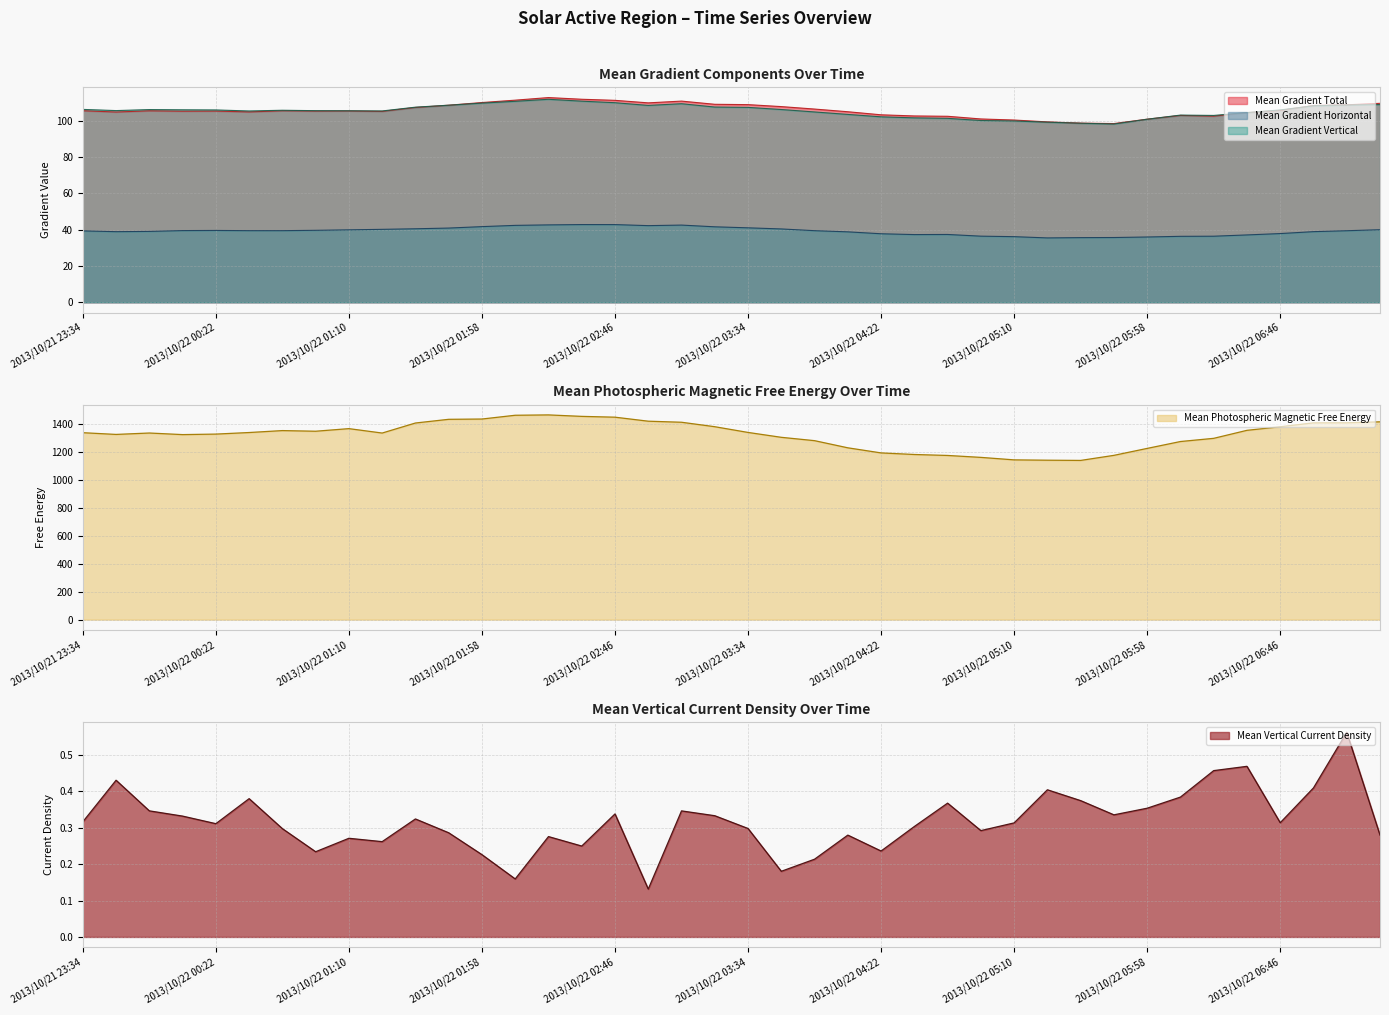

What is the label of the 2nd point from the right?

2013/10/22 07:10